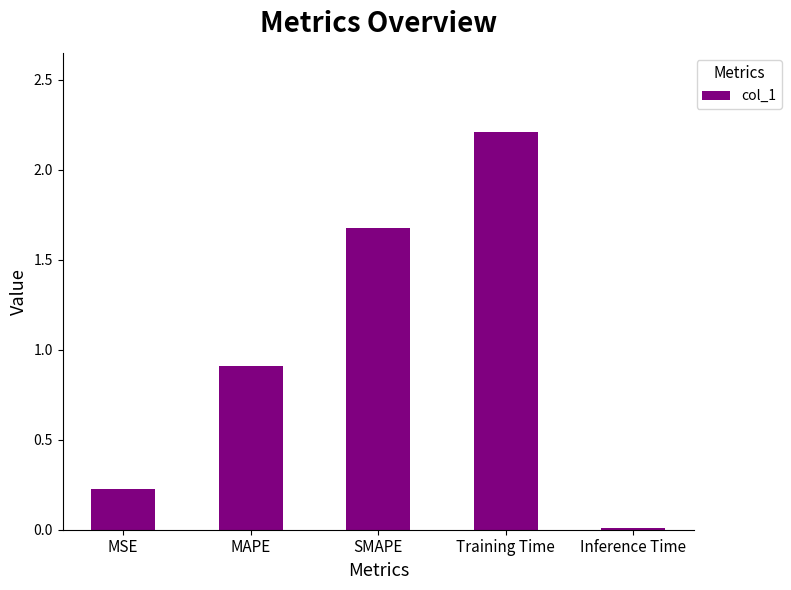

What is the sum of the values at MSE and SMAPE?

1.9